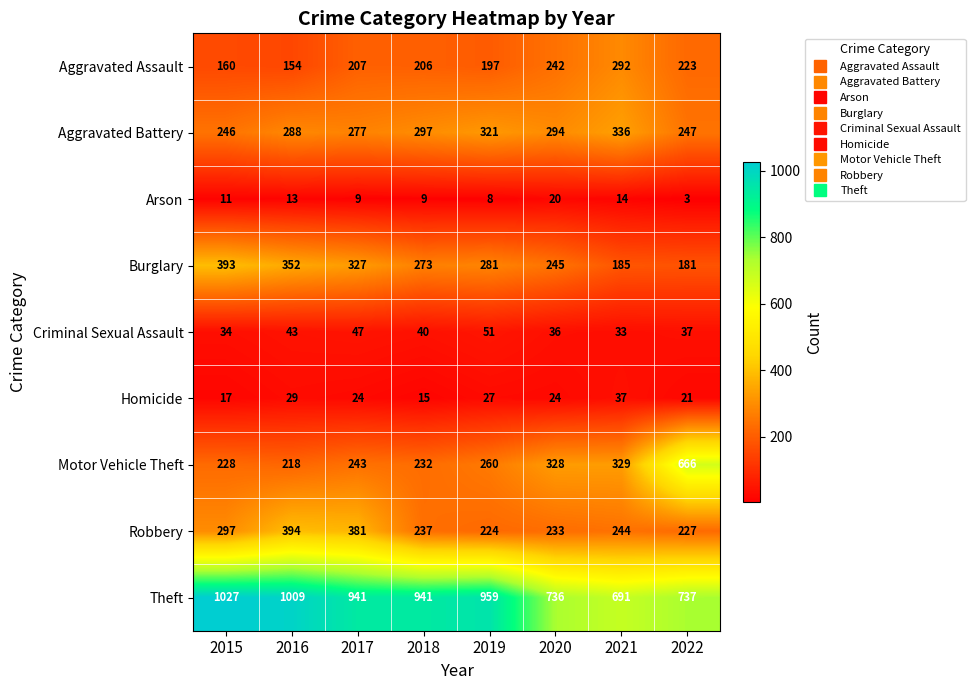

The Aggravated Battery series shows 141 at 2019. True or false?

False